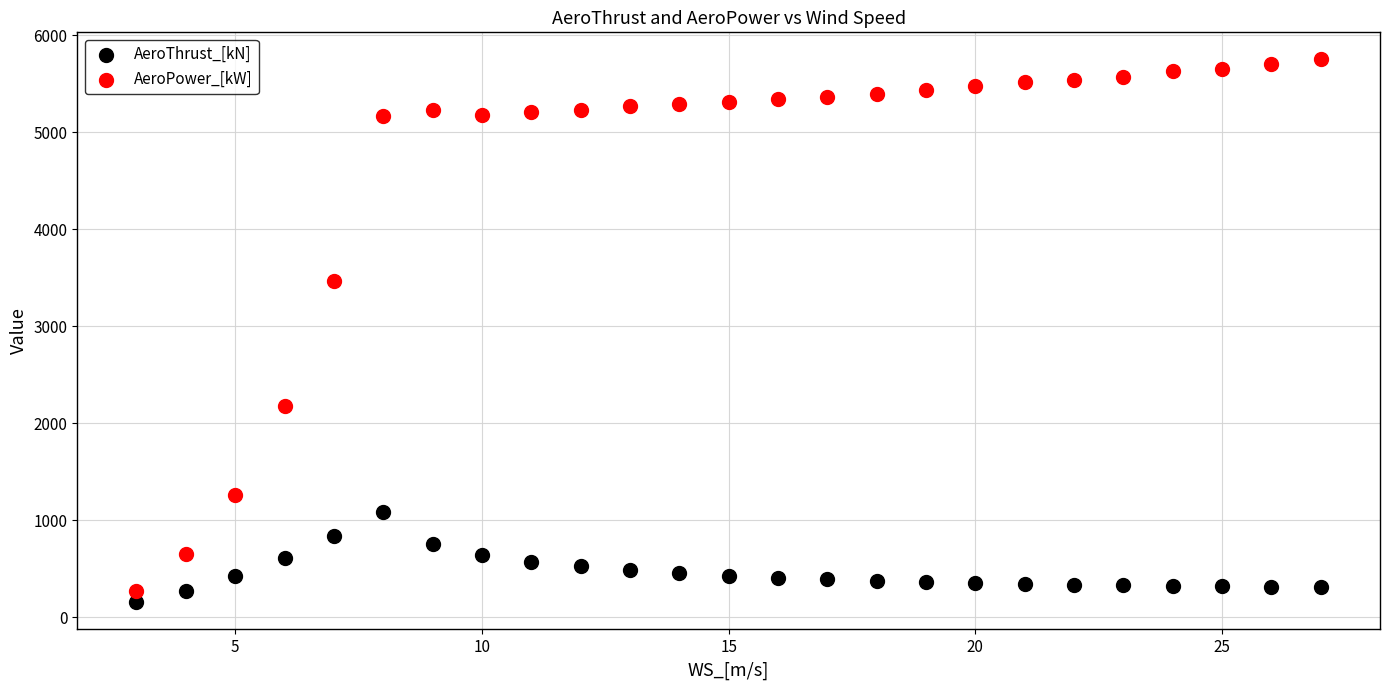

In the AeroPower_[kW] series, what Y value is closest to 3010?

3462.6